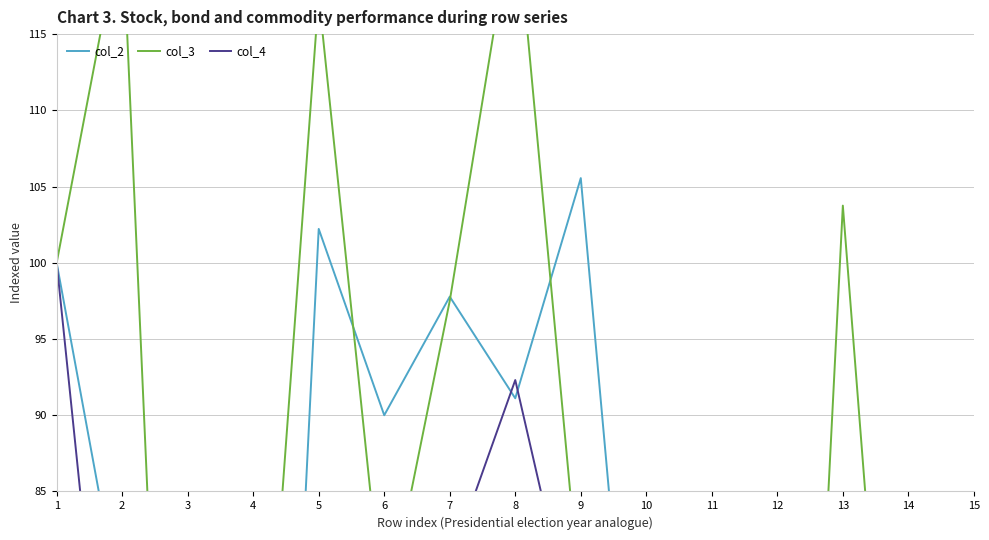

How many series are shown in this chart?

3